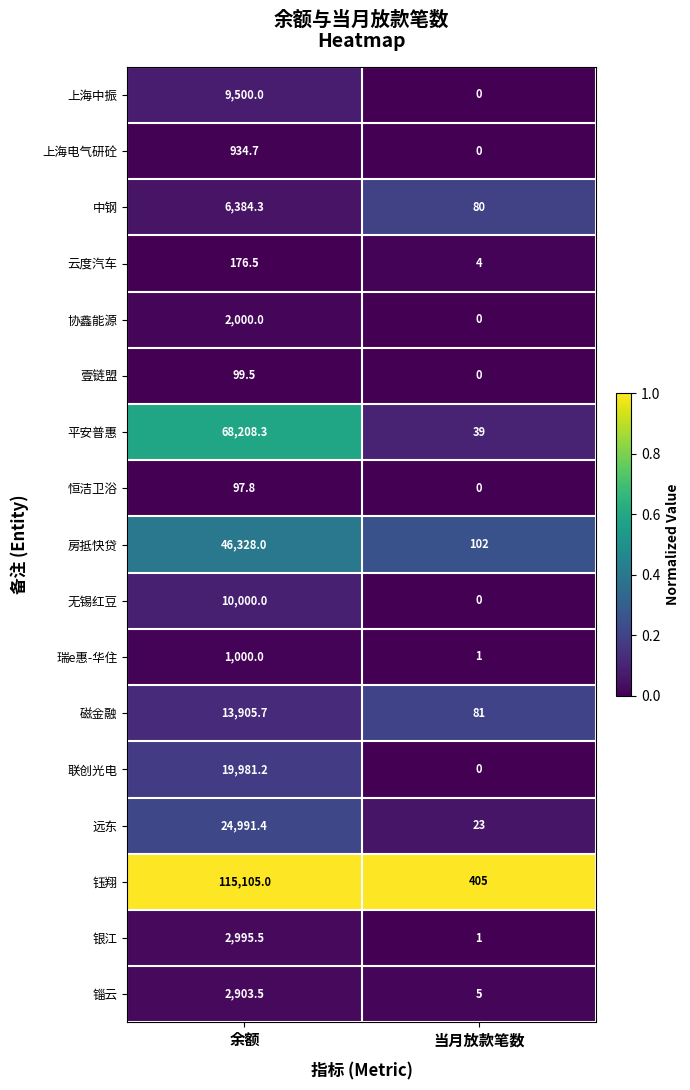

What is the spread (max minus min) of values at 余额?

115007.2